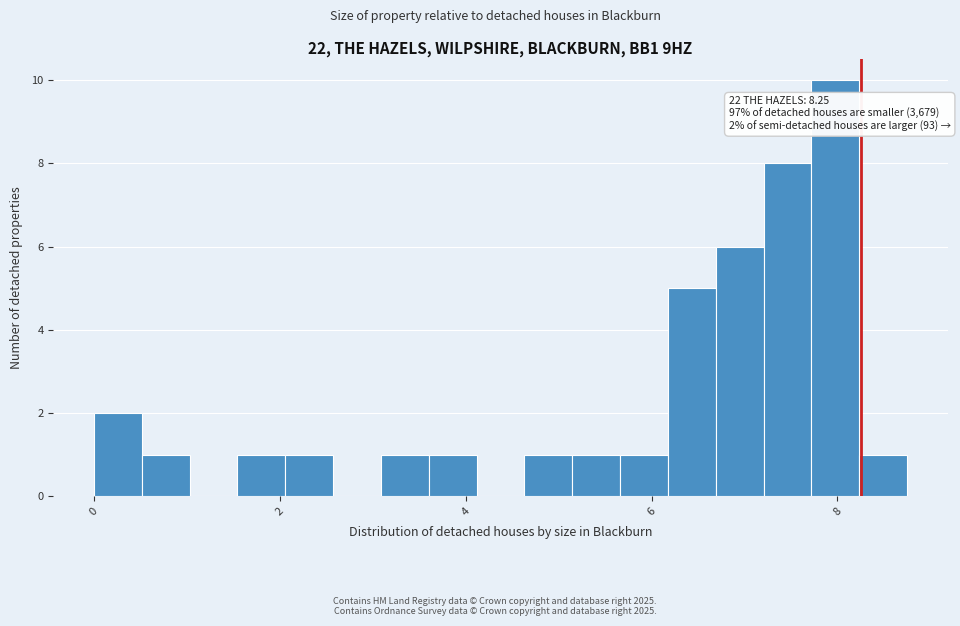

Around what value on the x-axis is the tallest bar? Give the approximate position of its centre, as read against the axis.

8.0